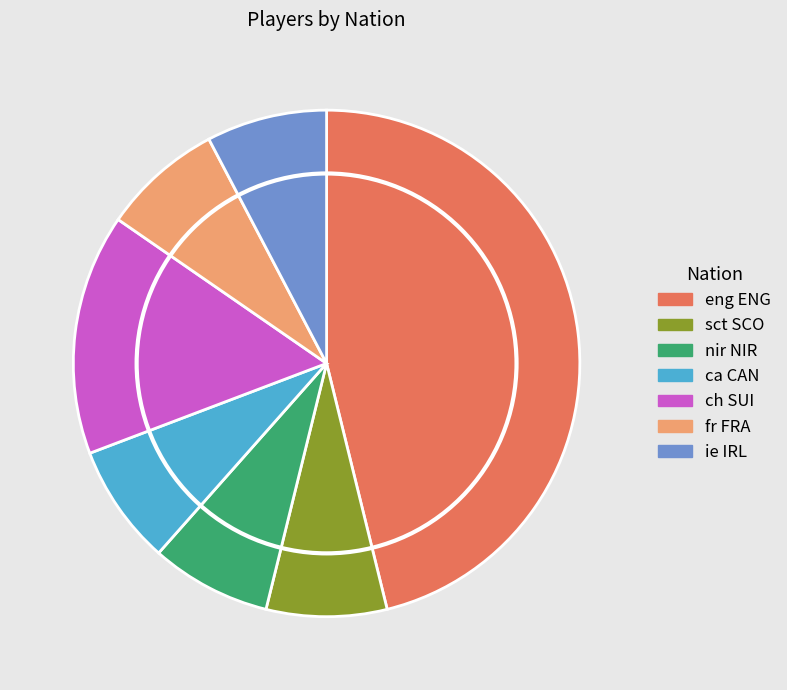

How many slices are in this pie chart?

7